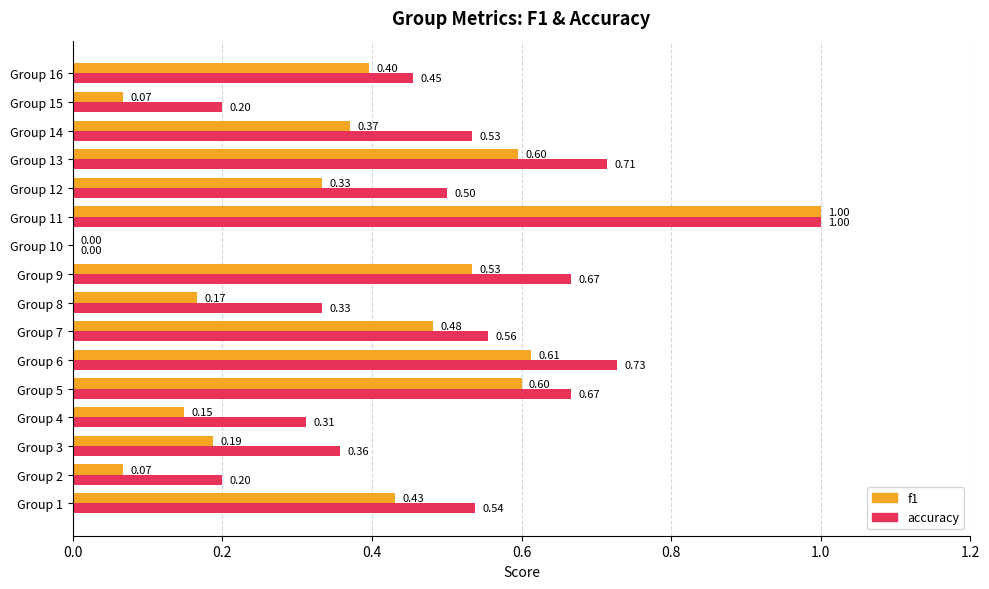

What are all the series names shown in the legend?

f1, accuracy